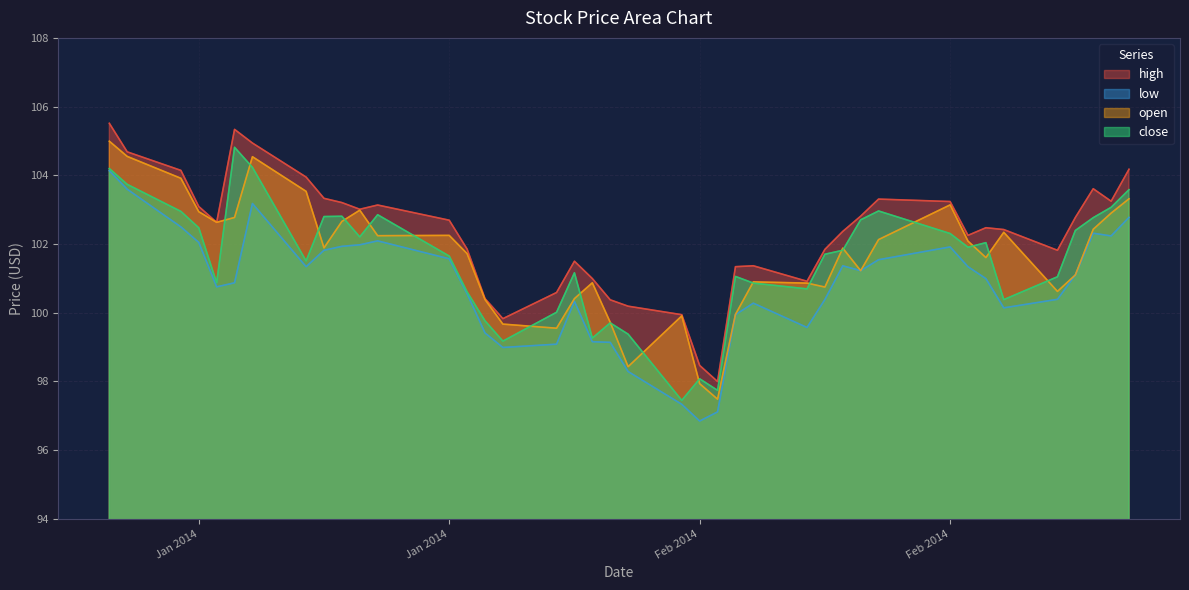

Does the chart have visible grid lines?

Yes